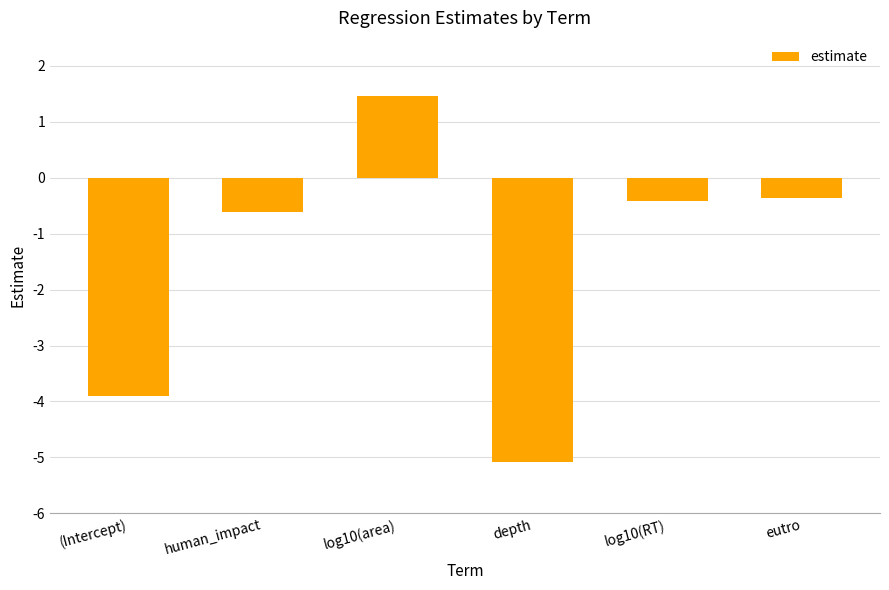

What is the difference between the second highest and minimum values?

4.7